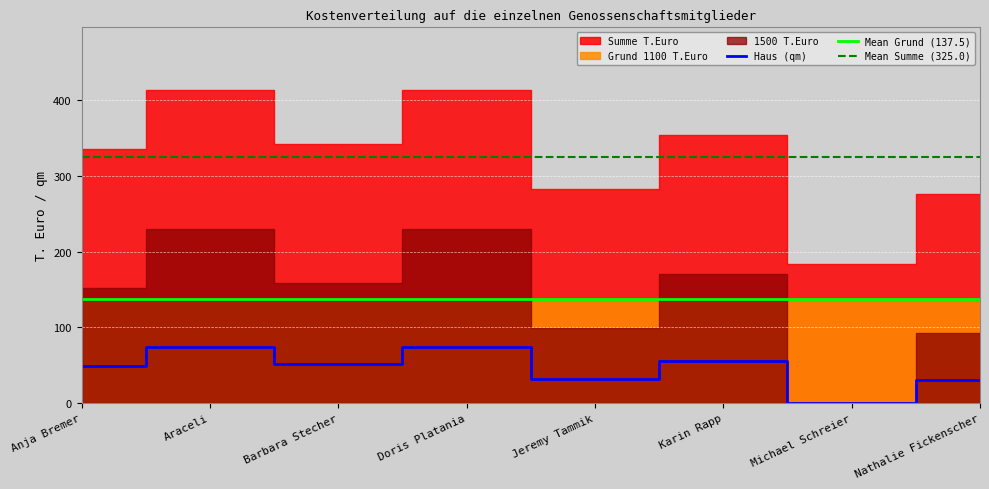

Reading left to right, extract all data points from this chart.

Haus (qm): 49.0	74.0	51.0	74.0	32.0	55.0	0.0	30.0
1500 T.Euro: 152.2	229.8	158.4	229.8	99.4	170.8	0.0	93.2
Grund 1100 T.Euro: 137.5	137.5	137.5	137.5	137.5	137.5	137.5	137.5
Summe T.Euro: 335.5	413.1	341.7	413.1	282.7	354.1	183.3	276.5